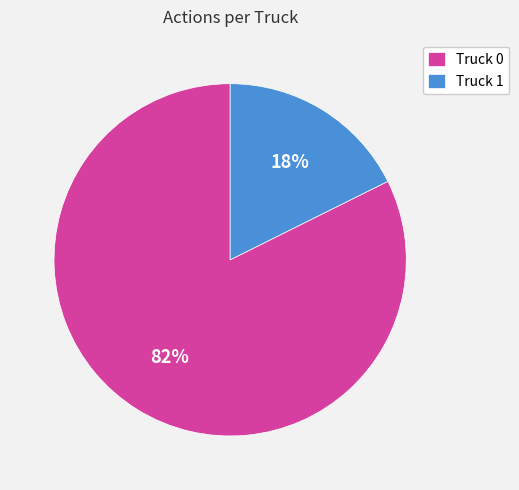

Is the sum of Truck 0 and Truck 1 greater than half?

Yes